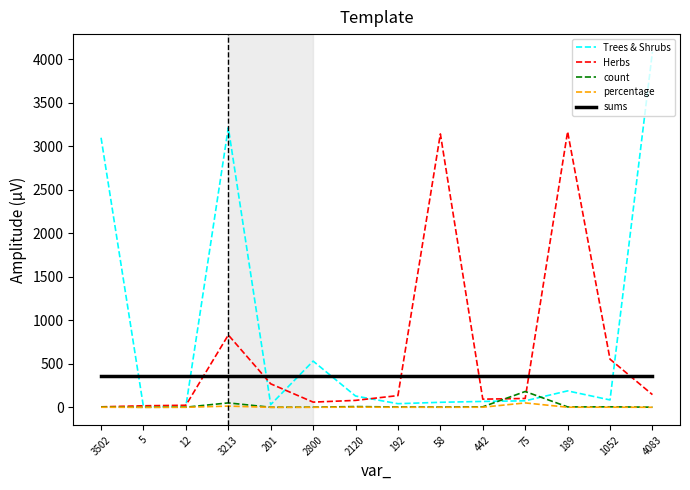

What is the total value across all series at 3502?

3465.1